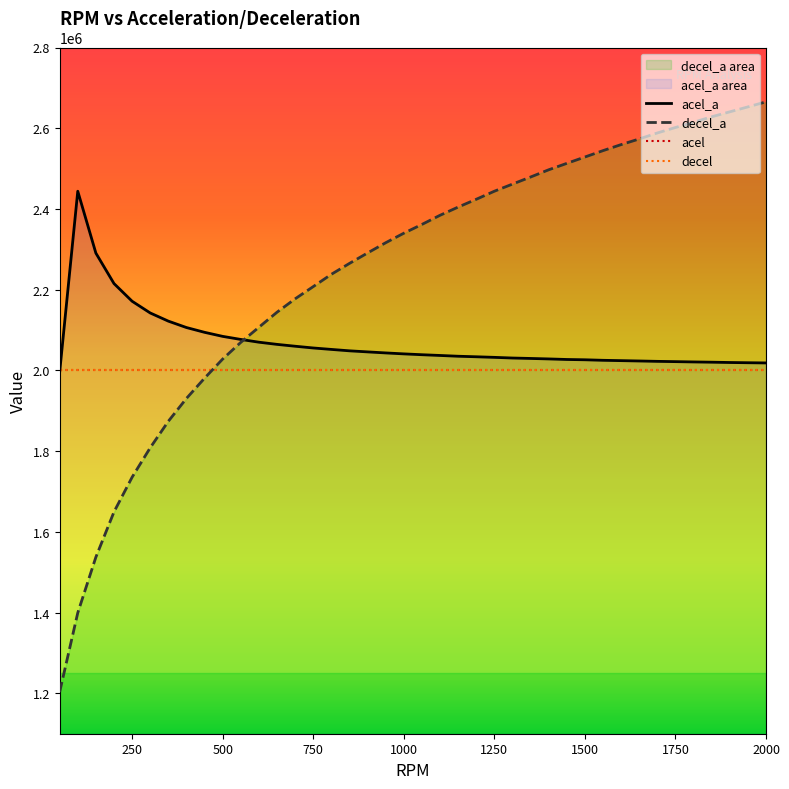

Between 250 and 1750, which is larger?

250